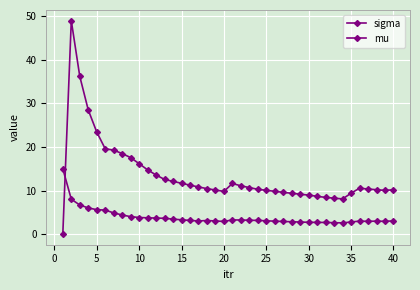

Is this an area chart (filled region under the line)?

No